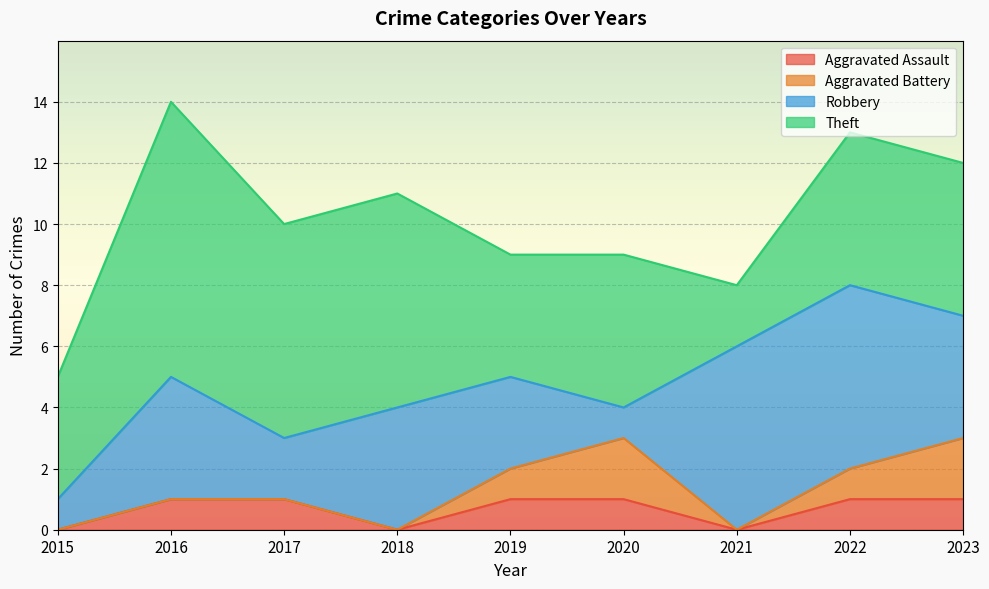

What is the difference between the maximum and minimum values in the Theft series?

7